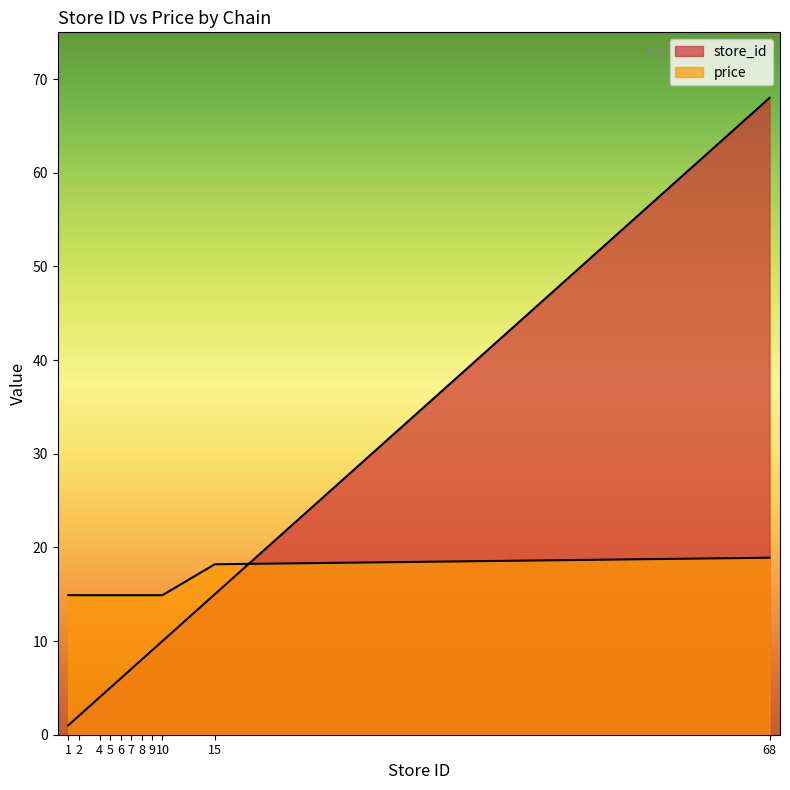

Which series ends up on top after the final intersection of store_id and price?

store_id